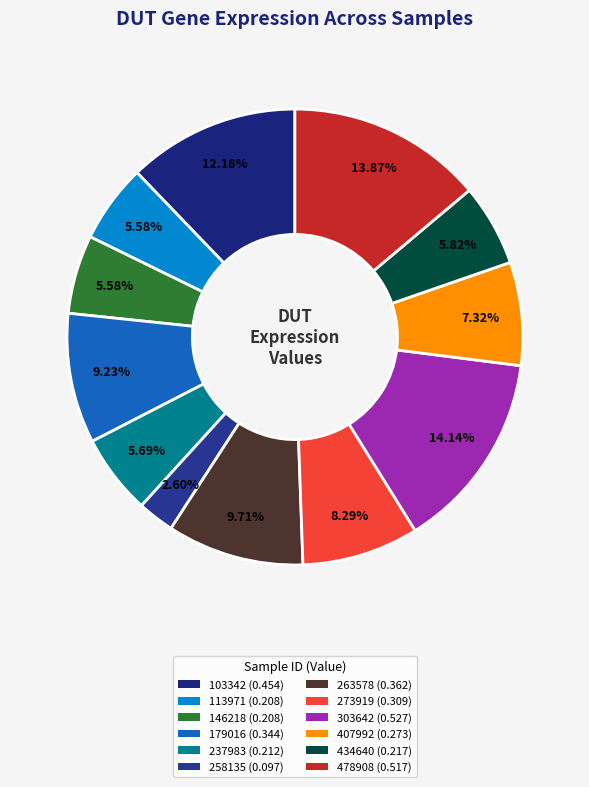

What is the total percentage of 103342 and 434640?

18.0%